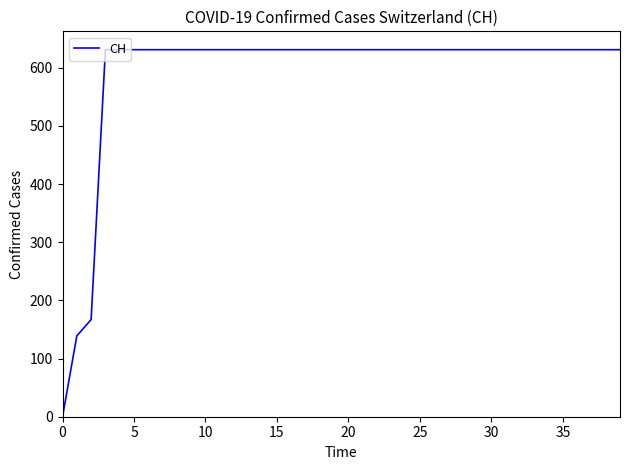

What is the maximum value shown in the chart?

631